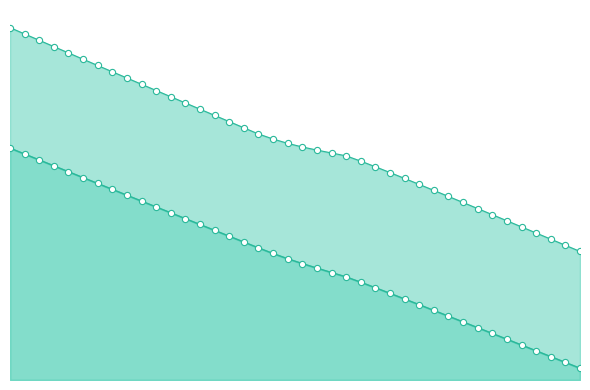

What is the total value across all series at 39?

52.3